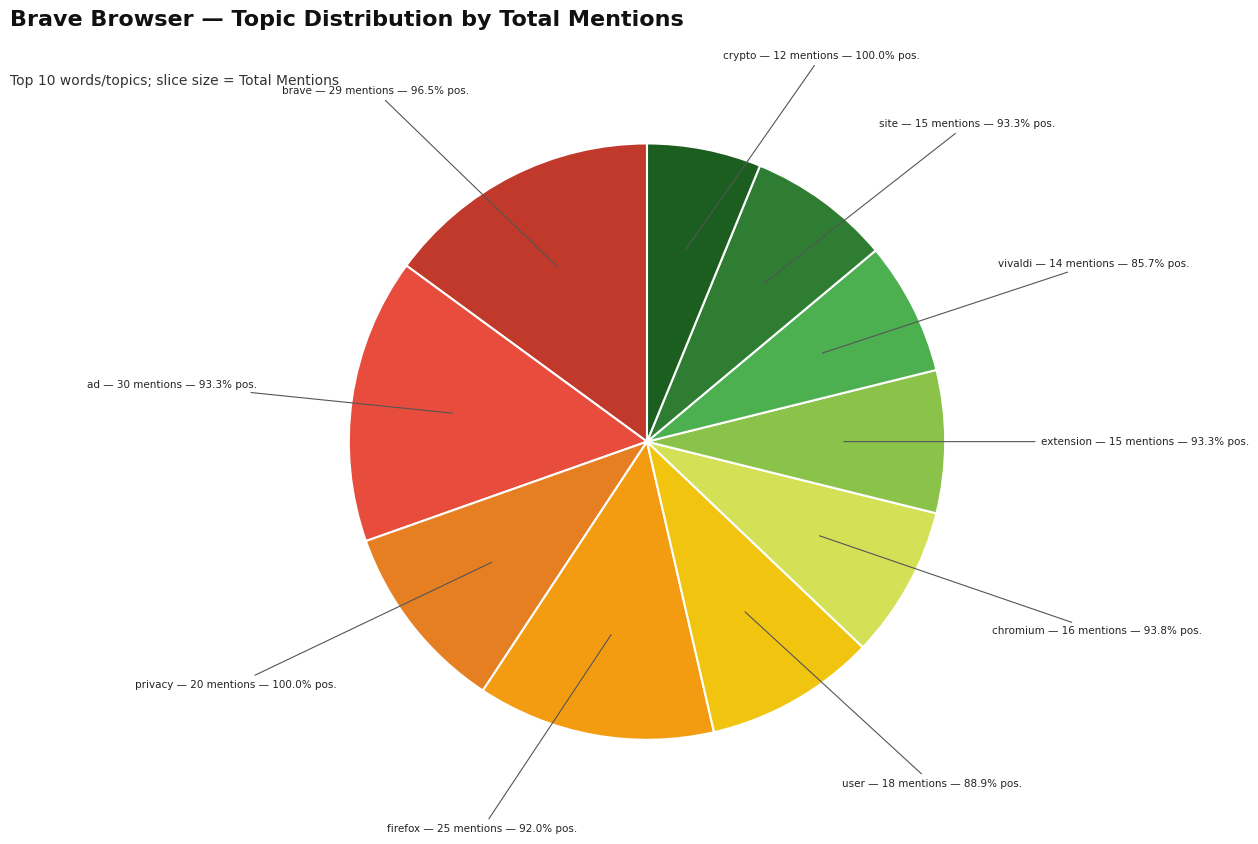

Which slice is the largest?

Brave Browser (ad)